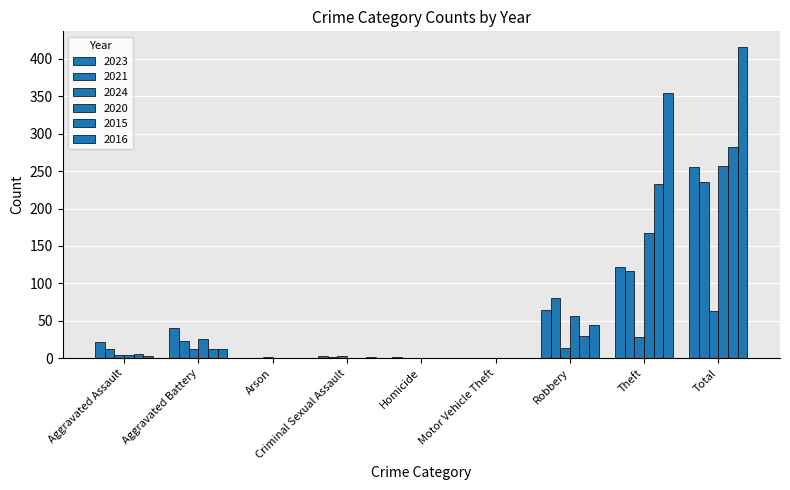

Reading left to right, transcribe all the data shown in this chart.

2023: 22	40	0	3	2	0	64	122	255
2021: 13	23	0	2	1	0	80	116	235
2024: 5	12	2	3	0	1	14	28	63
2020: 4	26	1	0	1	0	57	168	257
2015: 6	13	0	0	0	0	30	233	282
2016: 3	13	0	2	0	0	44	354	416